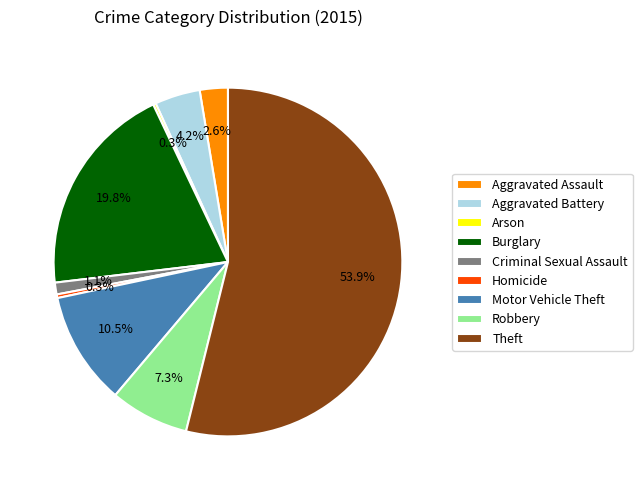

The Homicide slice represents 0% of the pie. True or false?

True